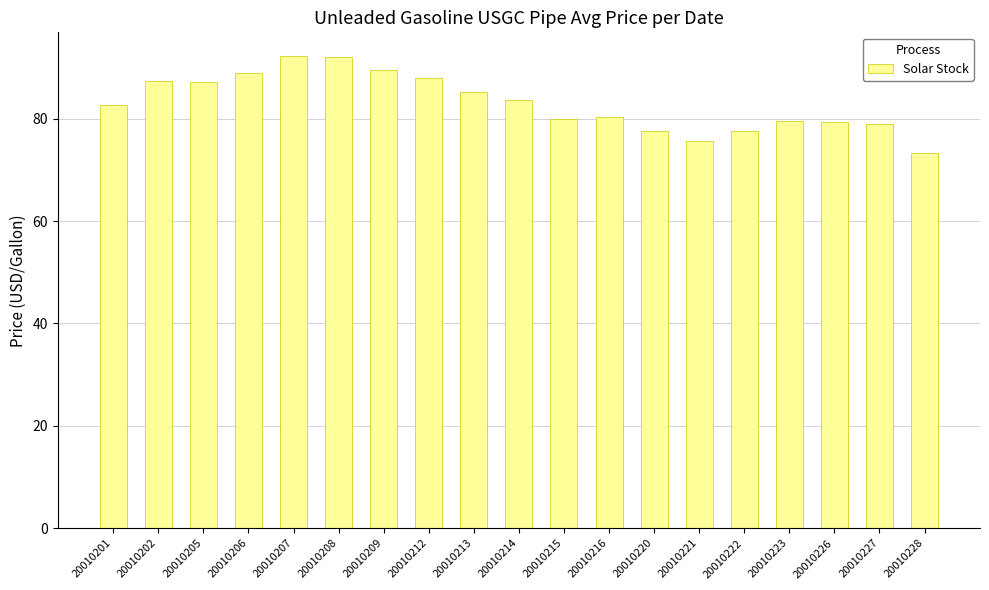

What is the minimum value shown in the chart?

73.4